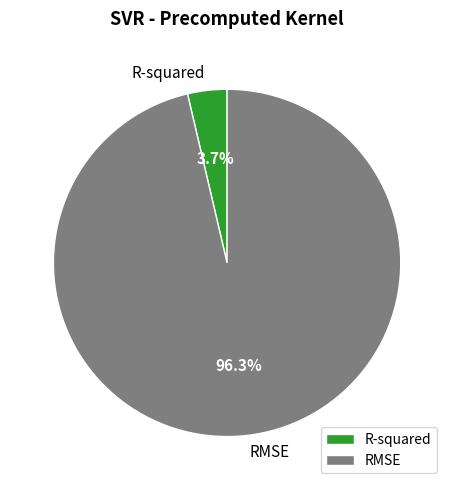

Count the number of slices in the pie.

2